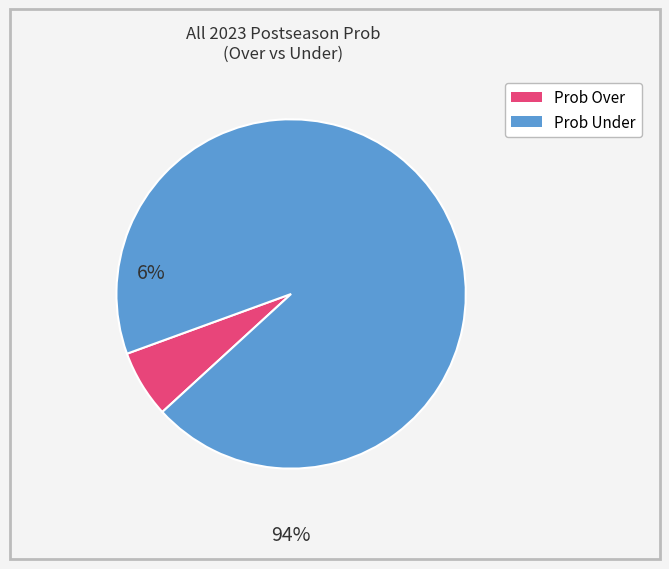

Does any single category account for the majority?

Yes